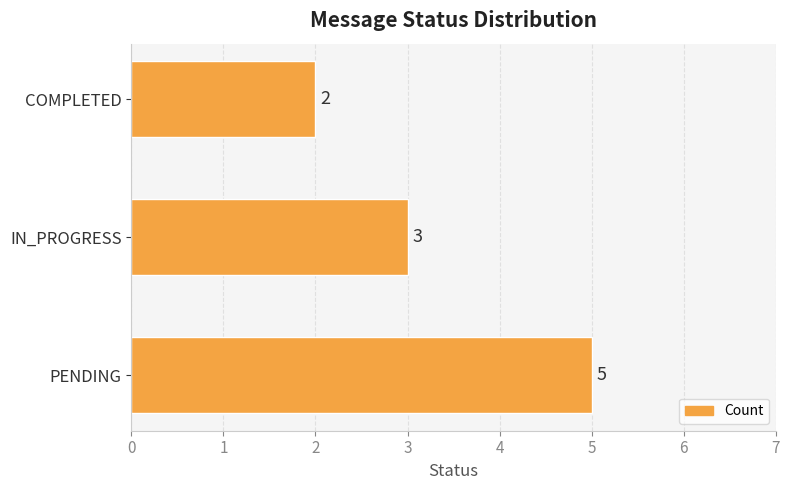

The value at IN_PROGRESS is 3. True or false?

True